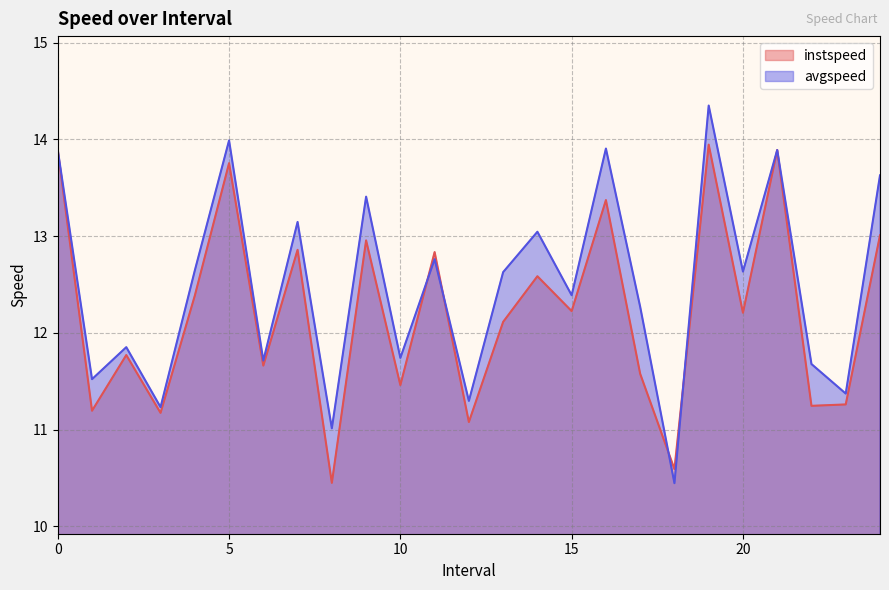

Which series has the largest range (max minus min)?

avgspeed